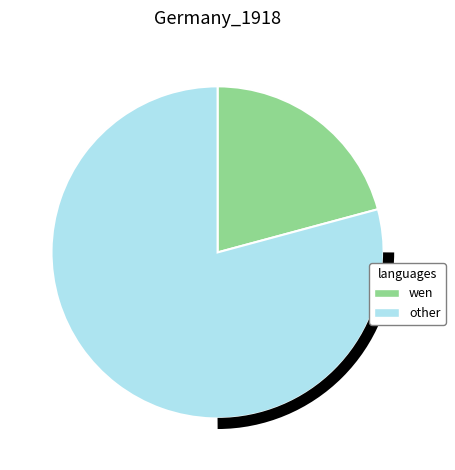

Do wen and other together represent more than half of the pie?

Yes